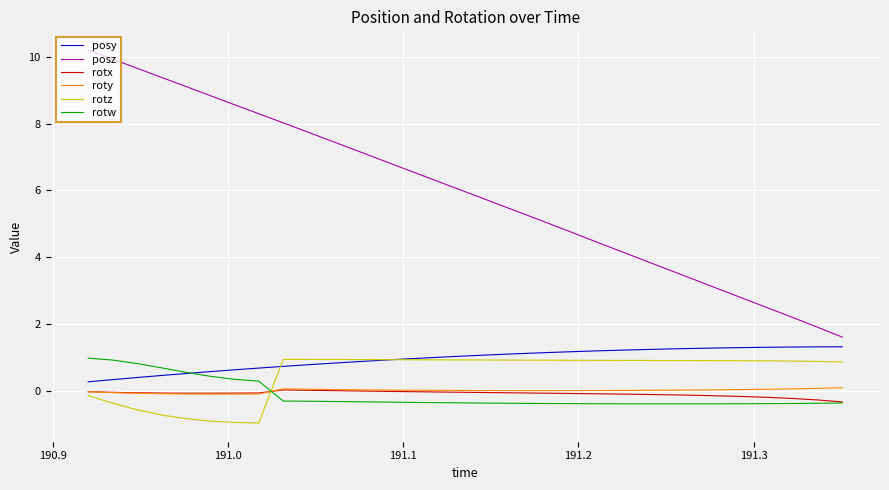

What is the lowest value of the rotx series?

-0.3